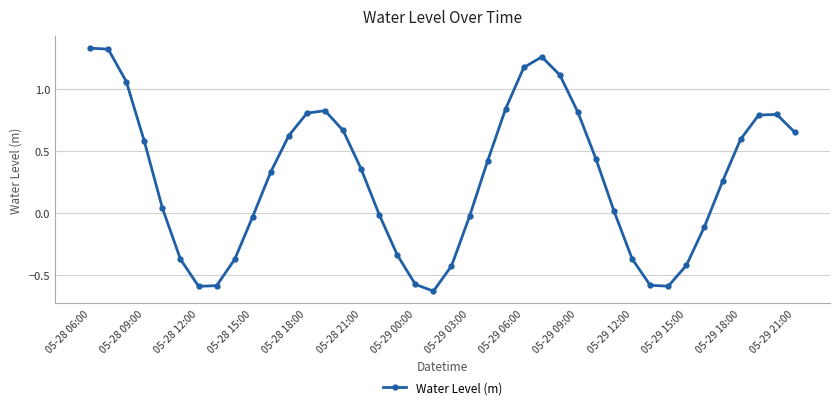

Does the chart display data point markers on the line(s)?

Yes